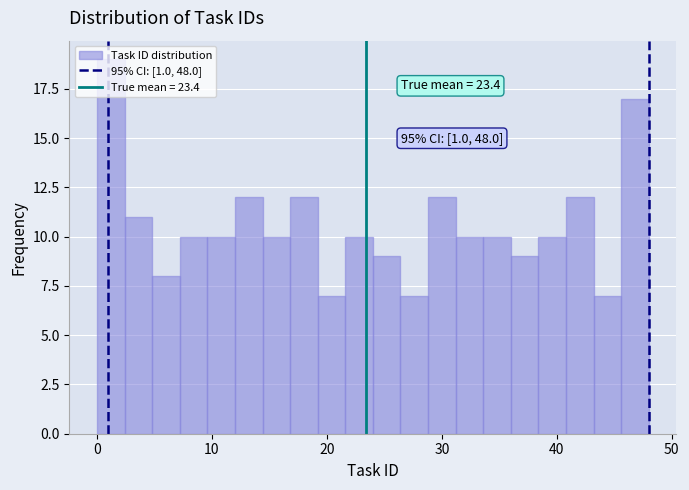

Around what value on the x-axis is the tallest bar? Give the approximate position of its centre, as read against the axis.

1